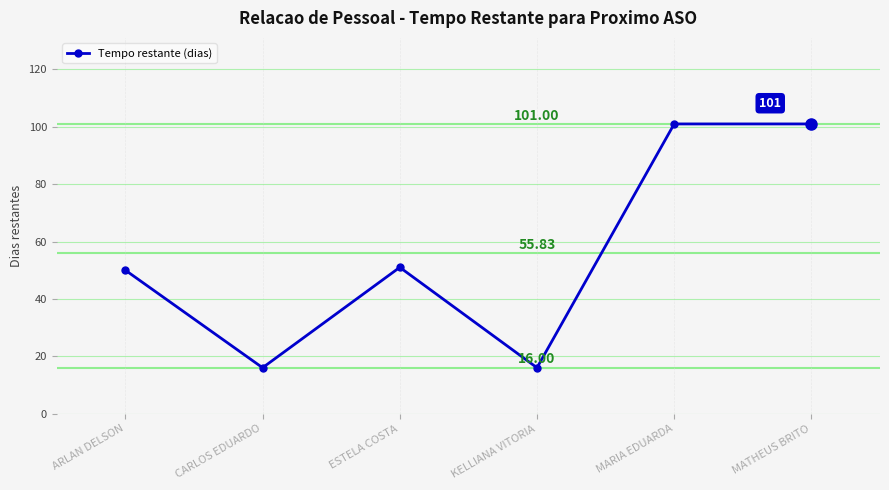

What is the value of the 4th point from the left?

16